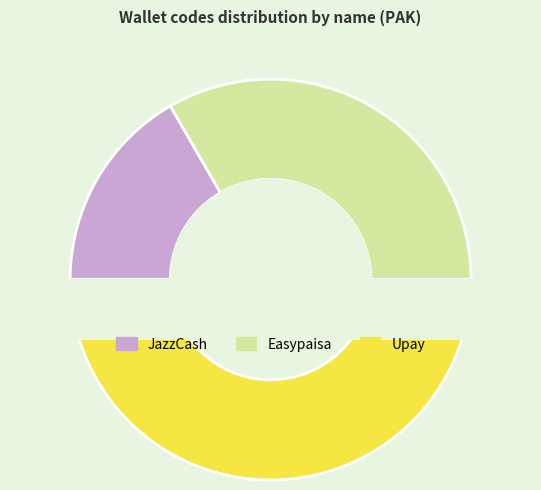

To the nearest percent, what is the combined percentage of Easypaisa and Upay?

83%